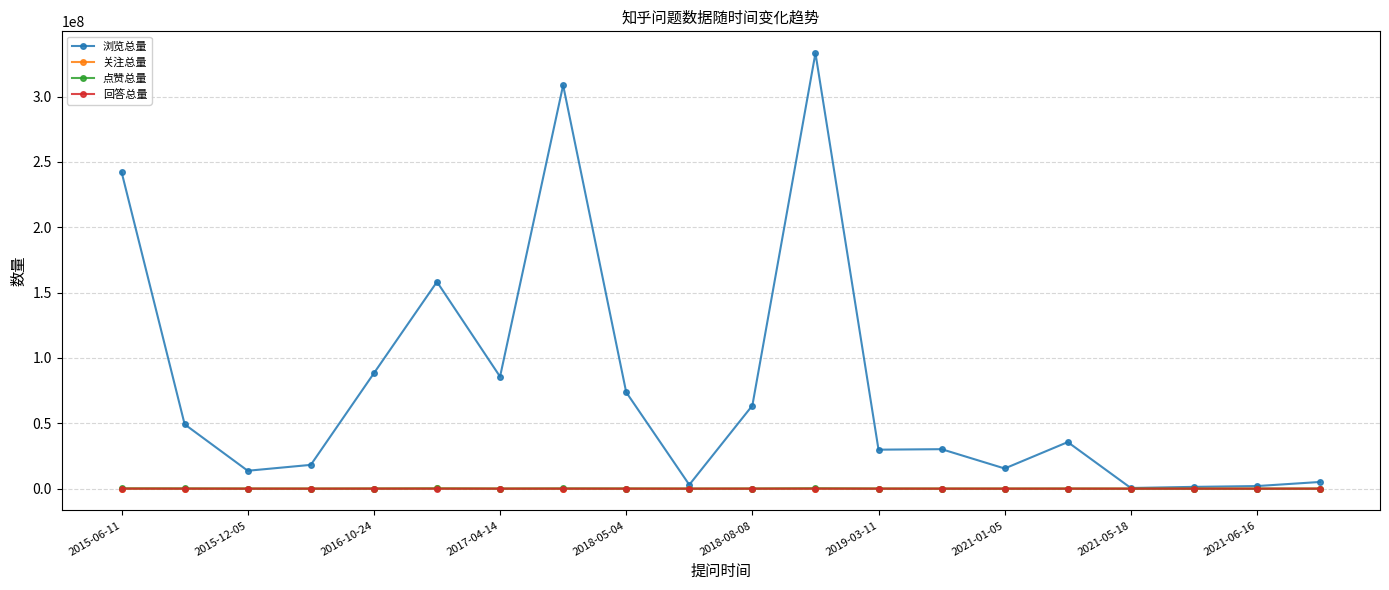

Which series has the widest spread of values?

浏览总量